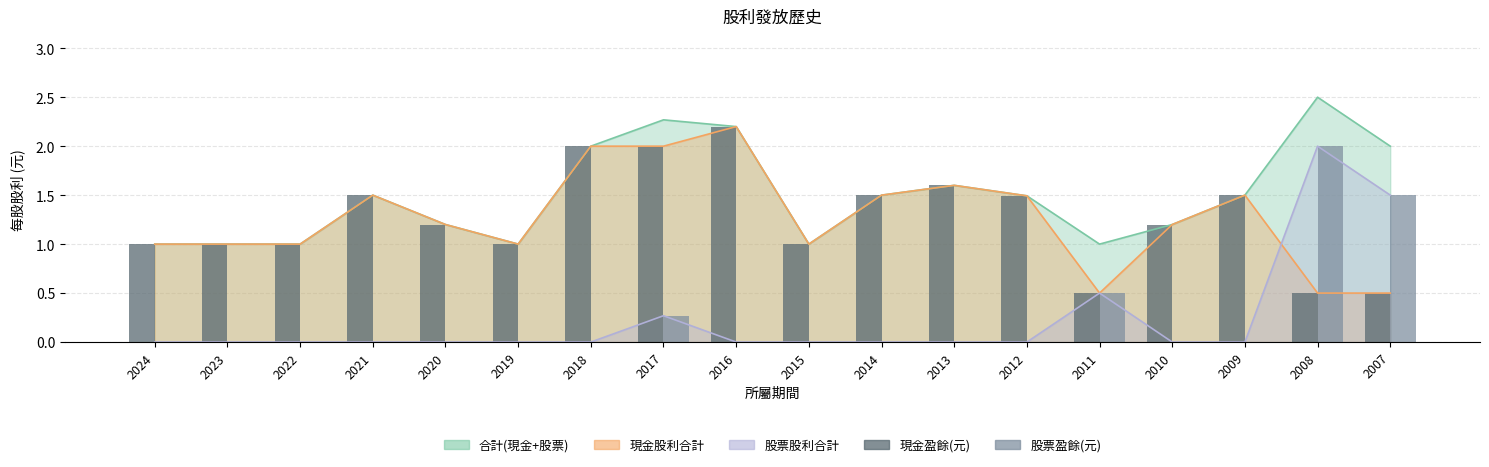

What is the difference between the maximum and minimum values in the 現金盈餘(元) series?

1.7